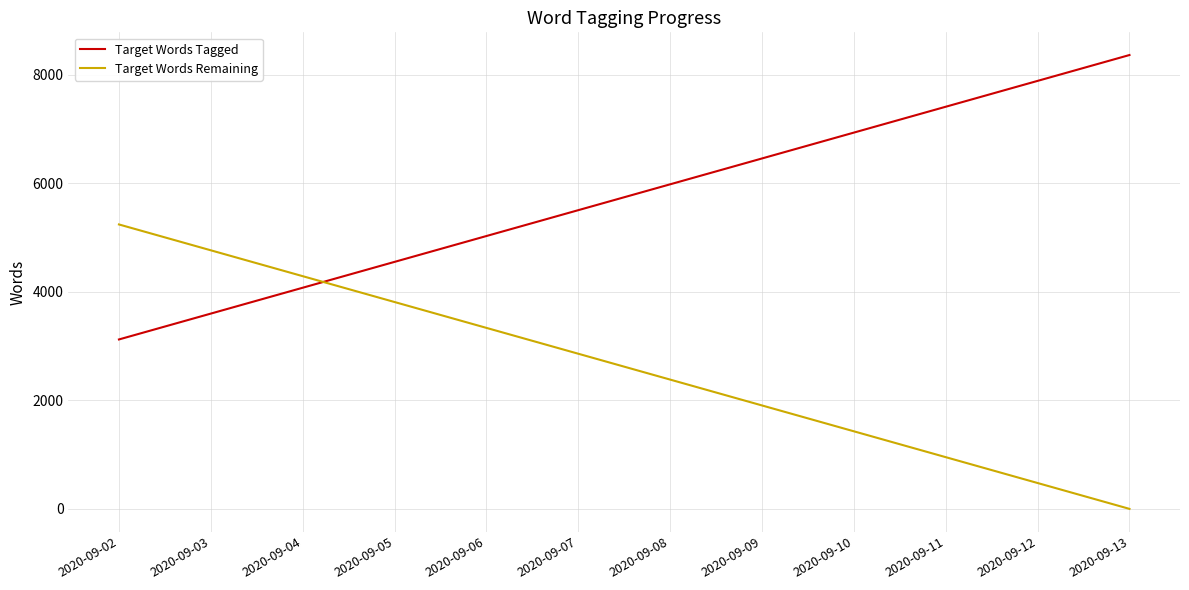

Does the chart display data point markers on the line(s)?

No